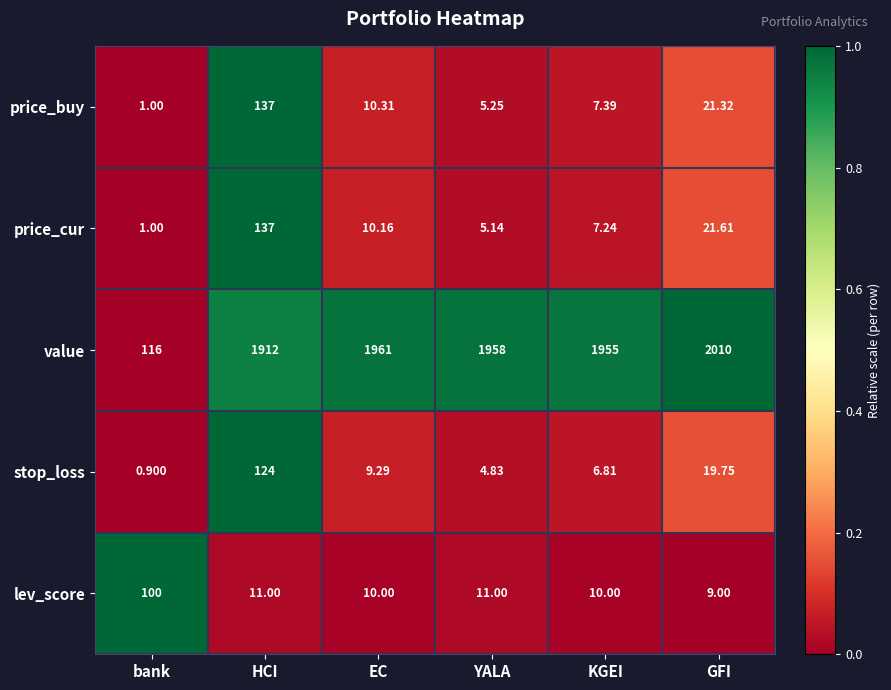

What is the total value across all series at GFI?

2081.7